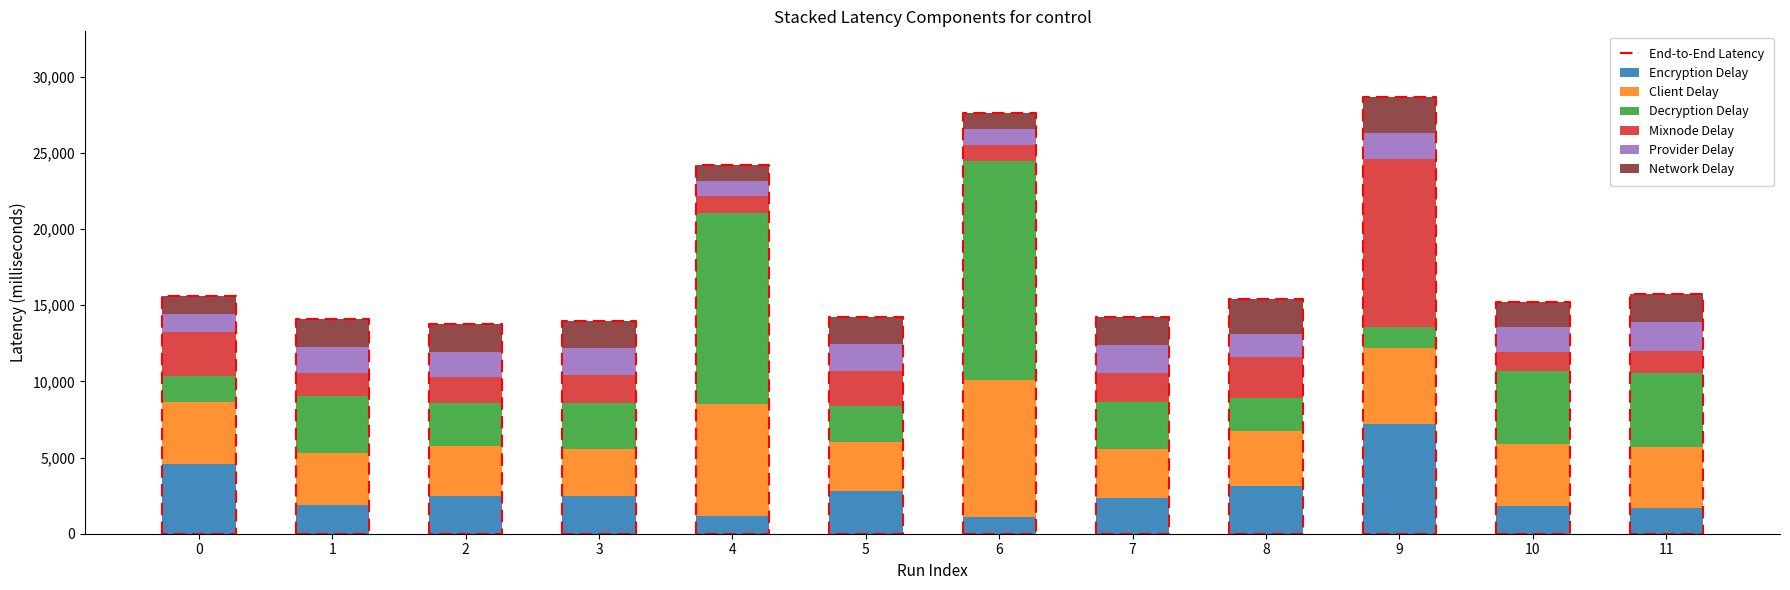

The Odd_Corners_H series shows 17059 at 9. True or false?

False